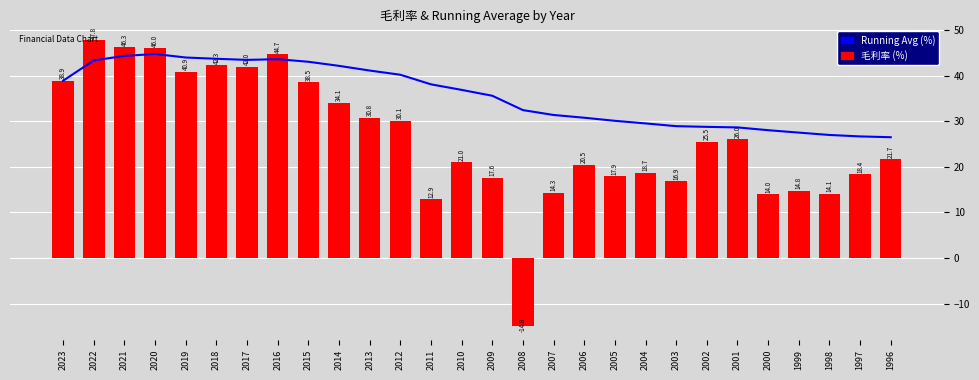

What is the value of the Running Average (%) bar at the 28th from the left?

26.5